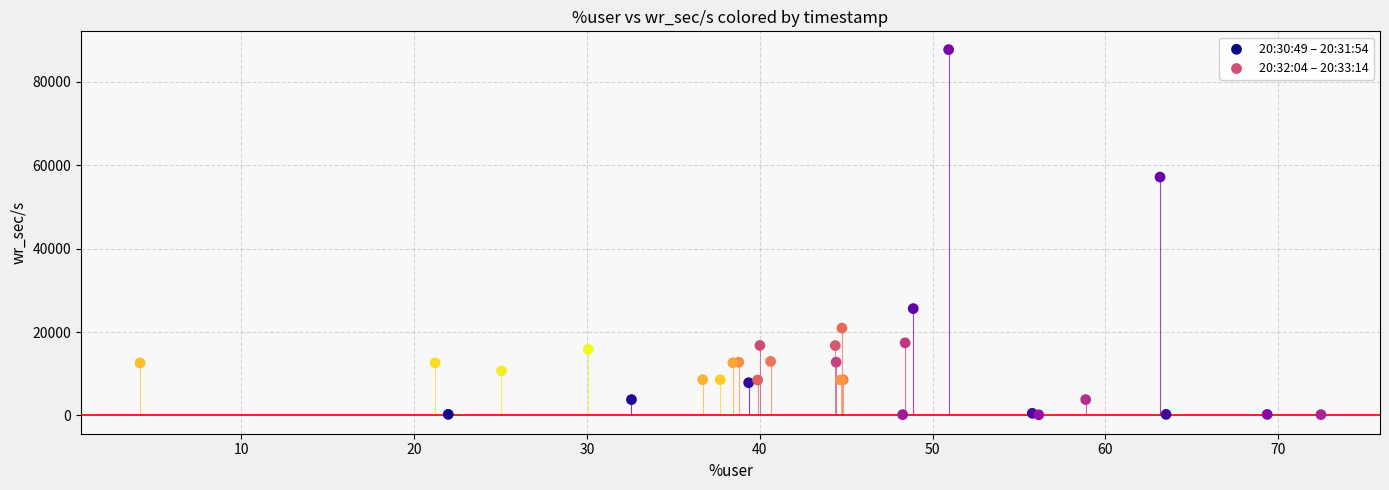

Which series reaches the minimum Y coordinate?

20:30:49 – 20:31:54